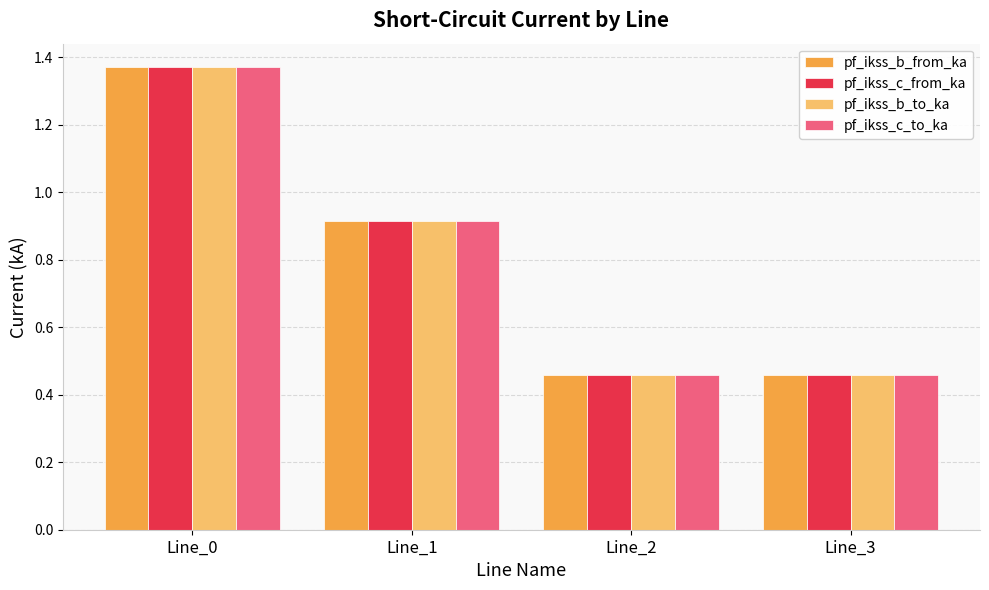

Which category has the highest value in the pf_ikss_c_from_ka series?

Line_0